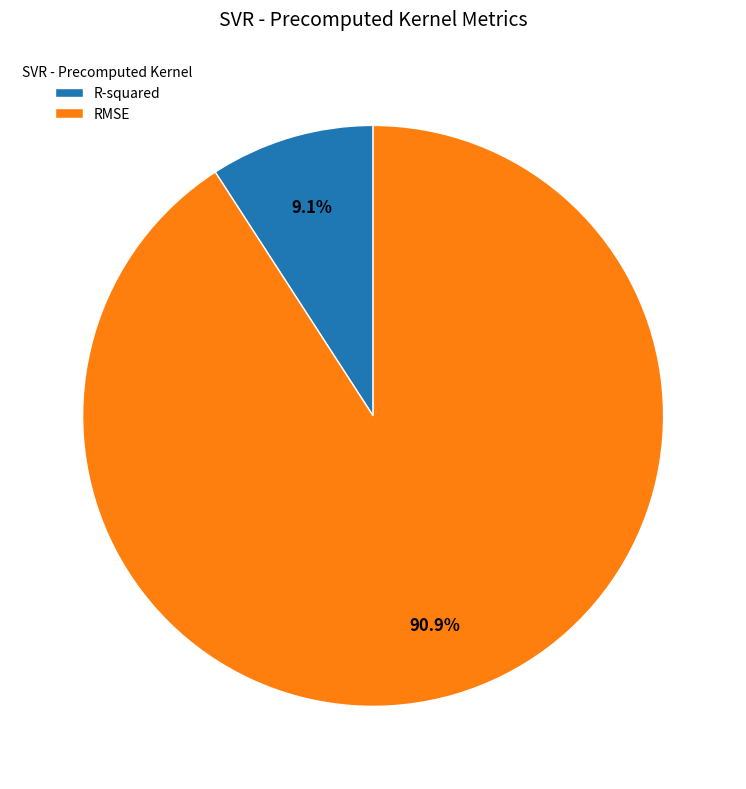

To the nearest percent, what is the difference between the largest and smallest slice percentages?

82%